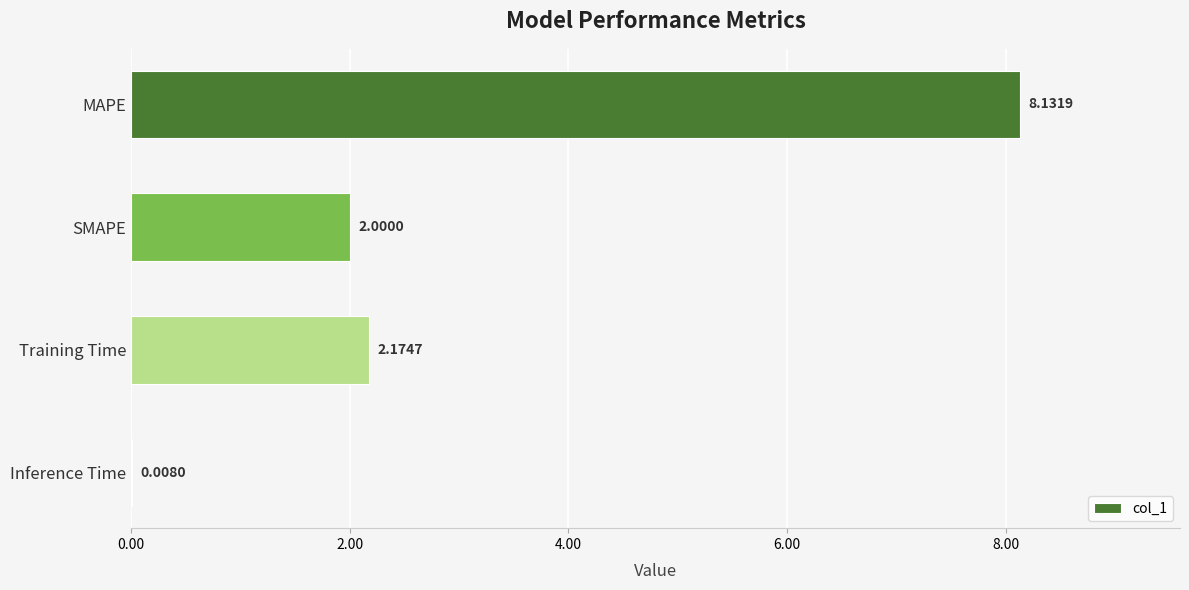

Where is the data nearest to the value 4?

Training Time